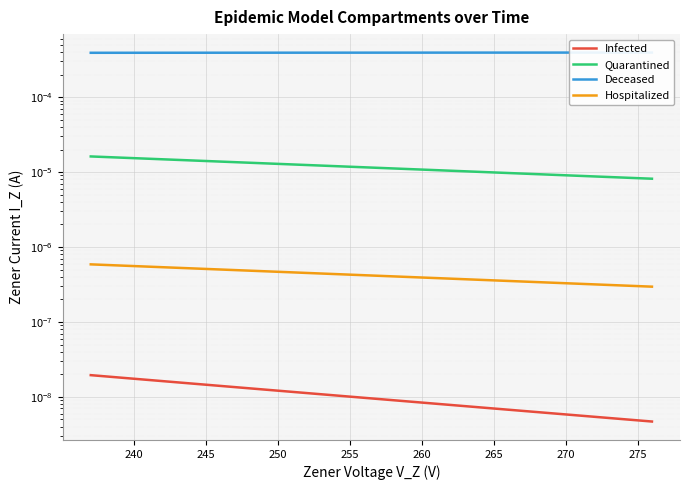

How many lines are shown in the chart?

4